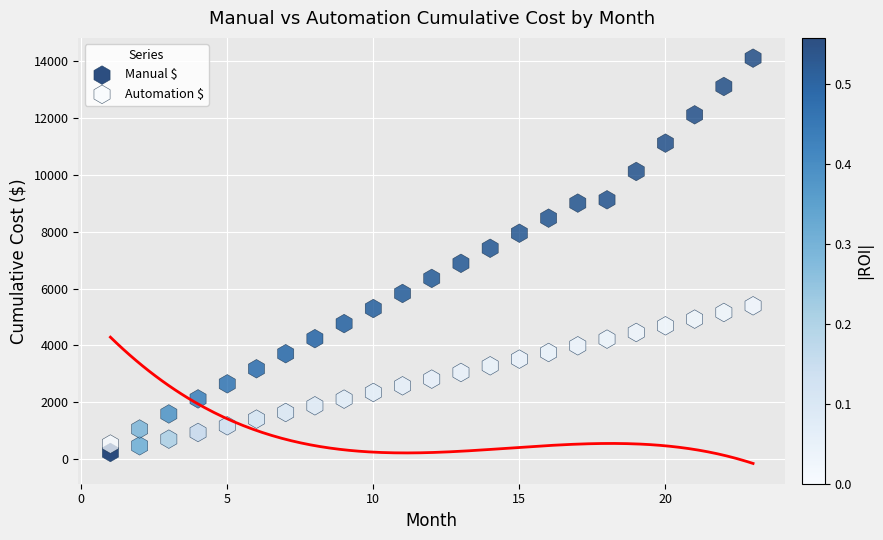

What is the X range (max minus min) for the scatter plot?

22.0